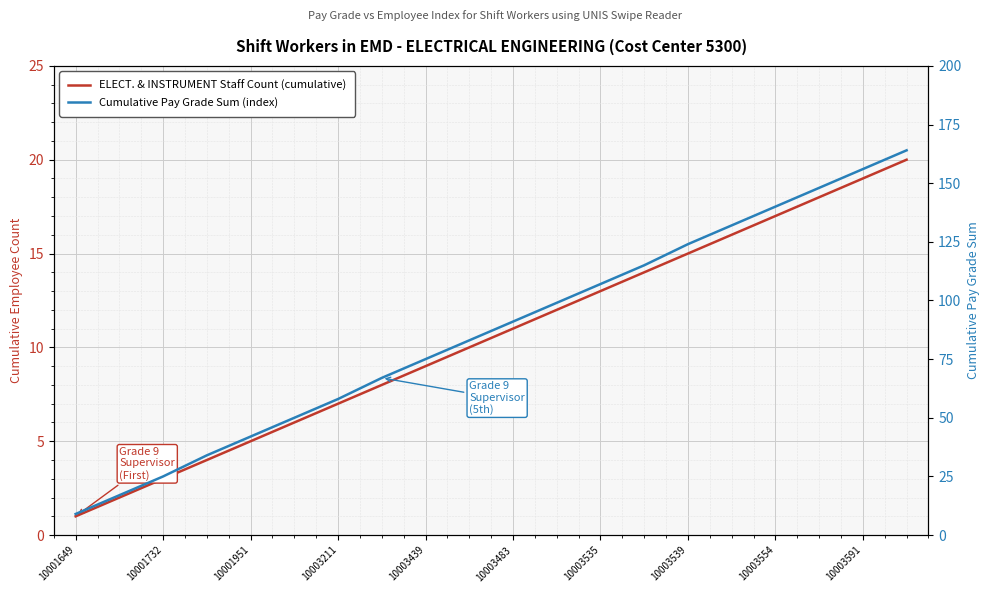

Reading left to right, what are all the values shown in this chart?

ELECT. & INSTRUMENT Staff Count (cumulative): 1	2	3	4	5	6	7	8	9	10	11	12	13	14	15	16	17	18	19	20
Cumulative Pay Grade Sum (index): 9	17	25	34	42	50	58	67	75	83	91	99	107	115	124	132	140	148	156	164